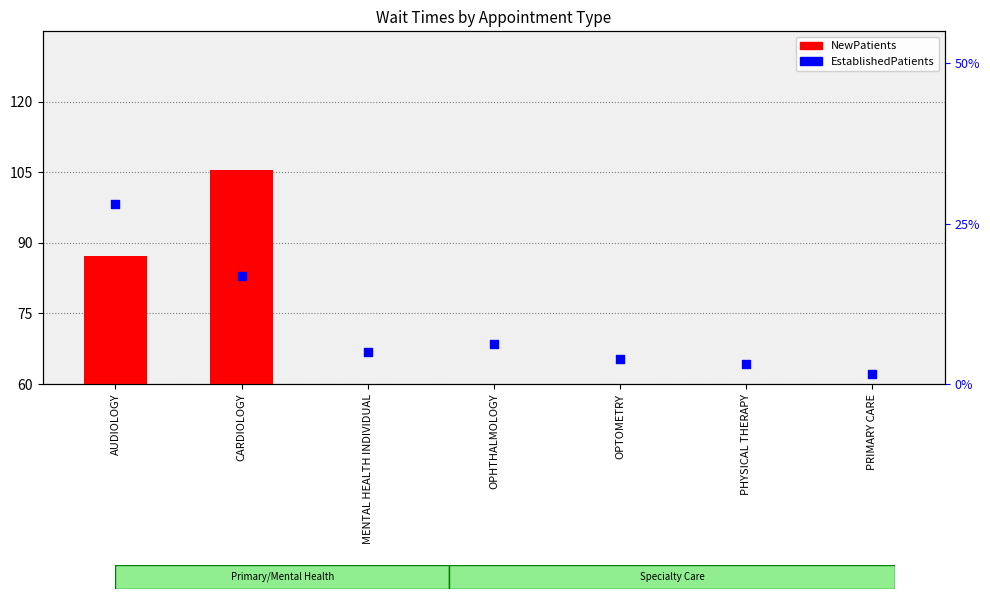

Which series has the widest spread of Y values?

NewPatients